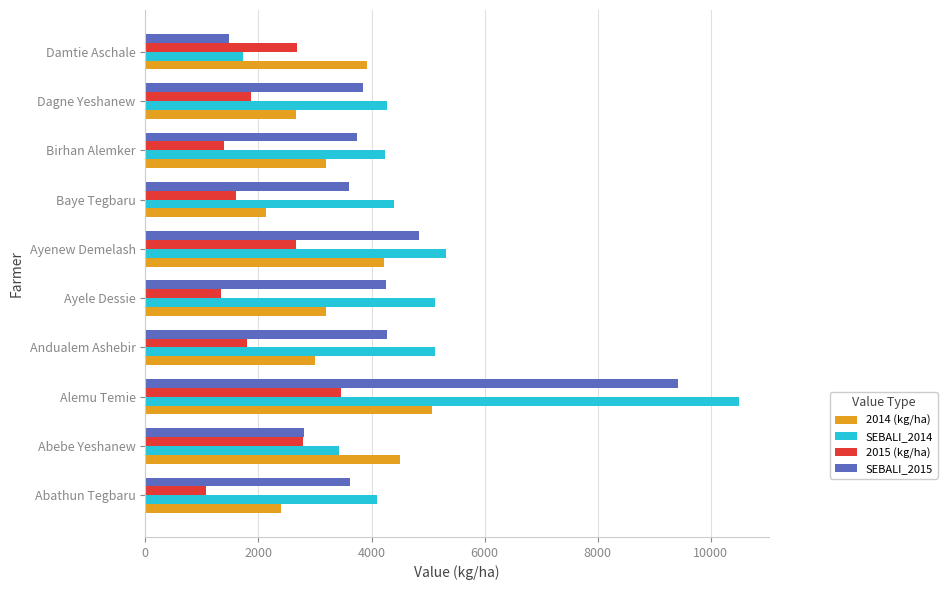

What is the average value of the 2014 (kg/ha) series?

3430.5